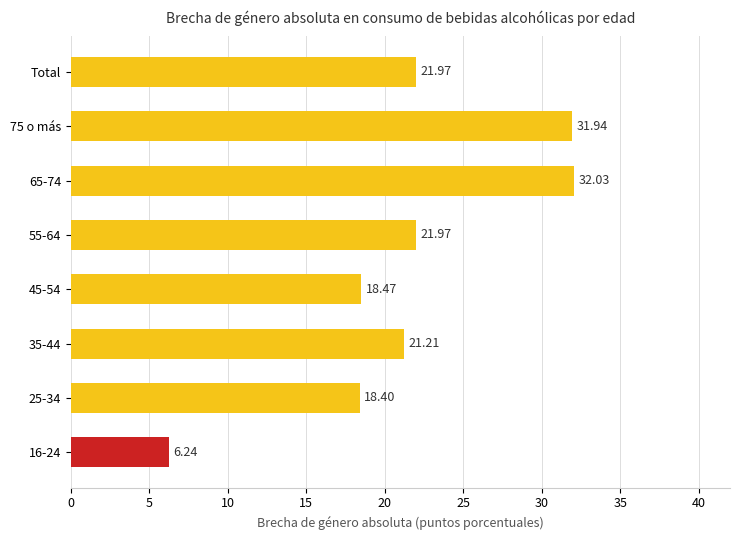

The chart shows a value of -6.7 at 25-34. True or false?

False